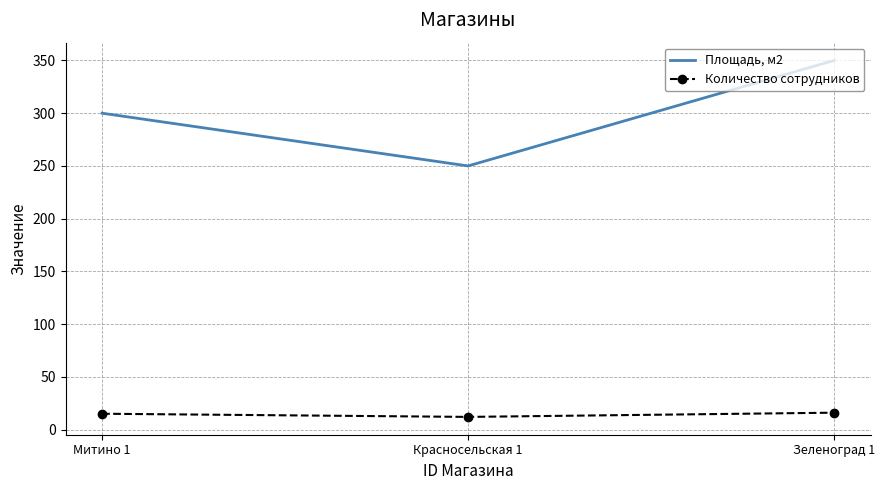

What is the difference between the maximum and minimum values in the Площадь, м2 series?

100